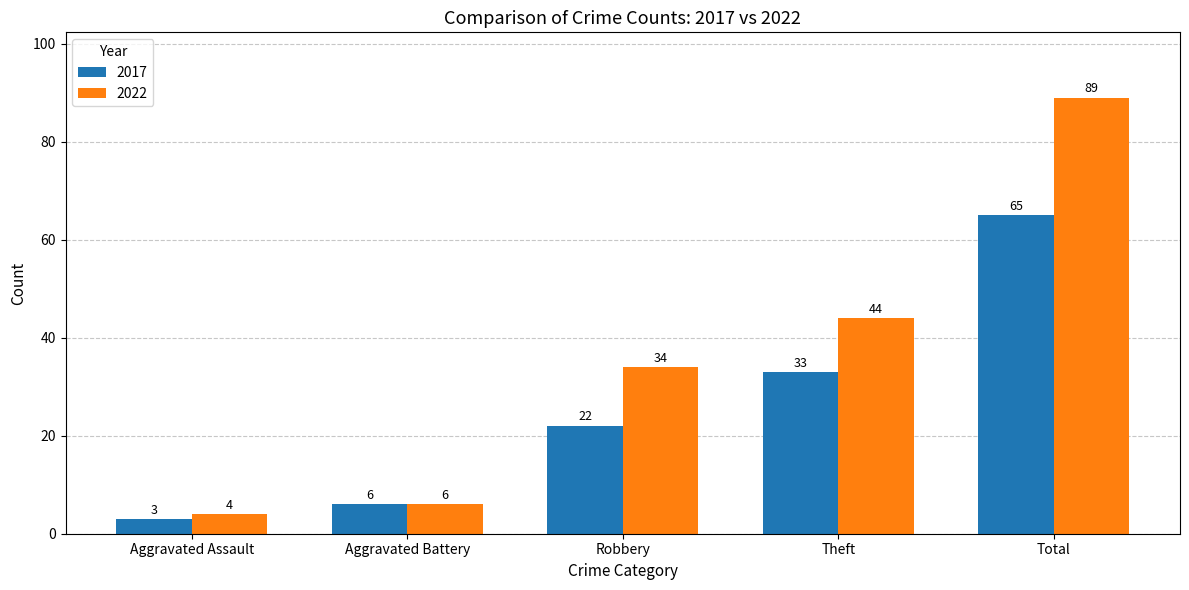

How many categories are shown in the chart?

5